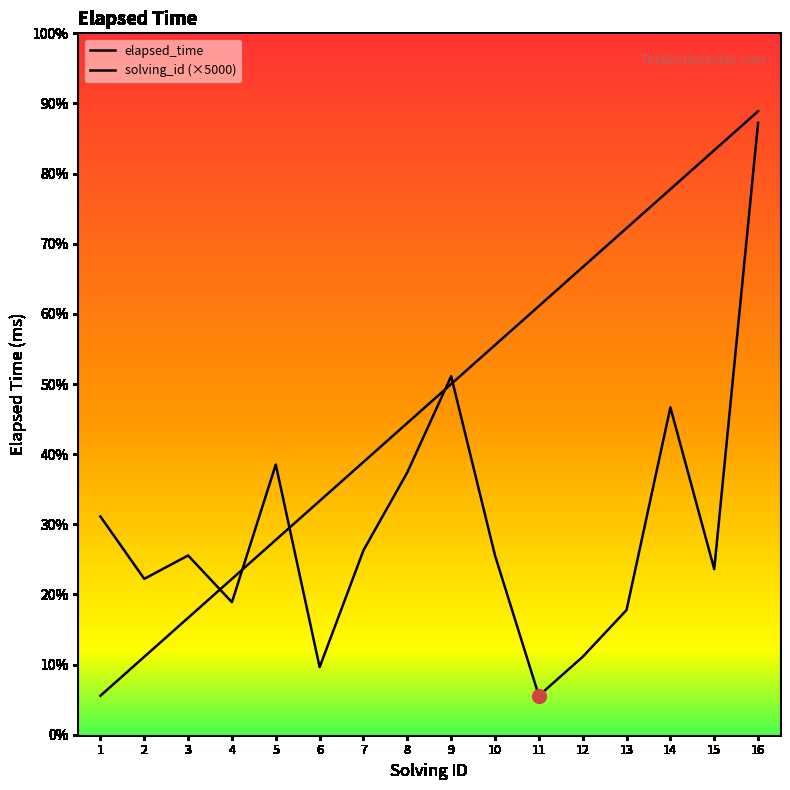

Does the chart have visible grid lines?

No